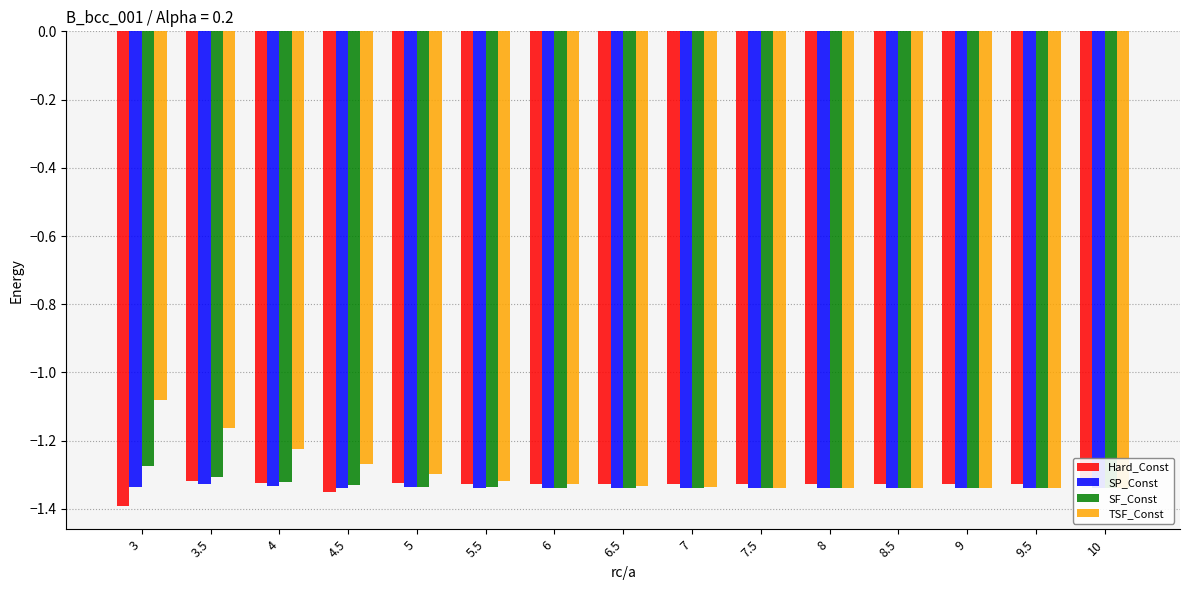

What are all the series names shown in the legend?

Hard_Const, SP_Const, SF_Const, TSF_Const